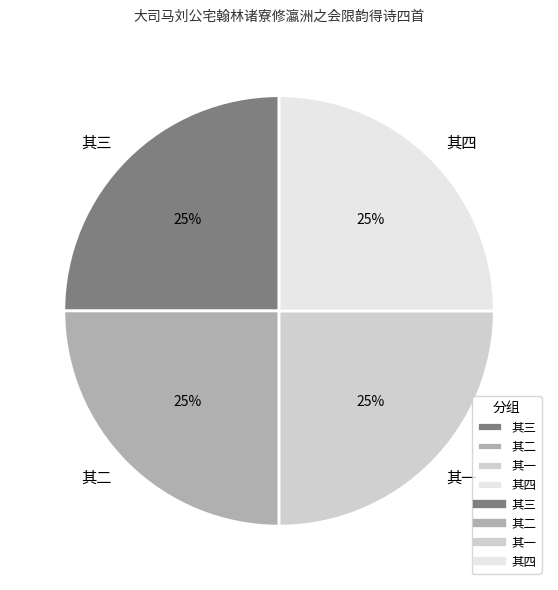

Is it true that 其一 is 25% of the pie?

True